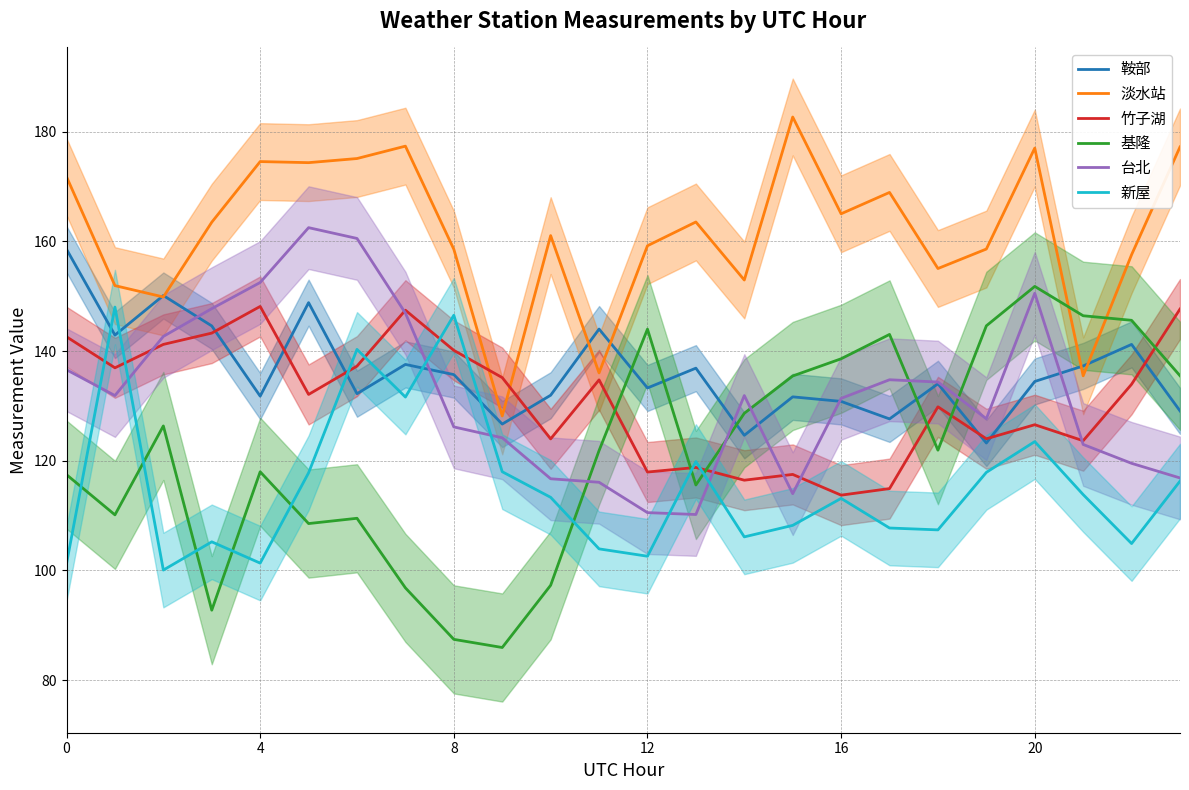

What is the minimum value for 鞍部?

123.2